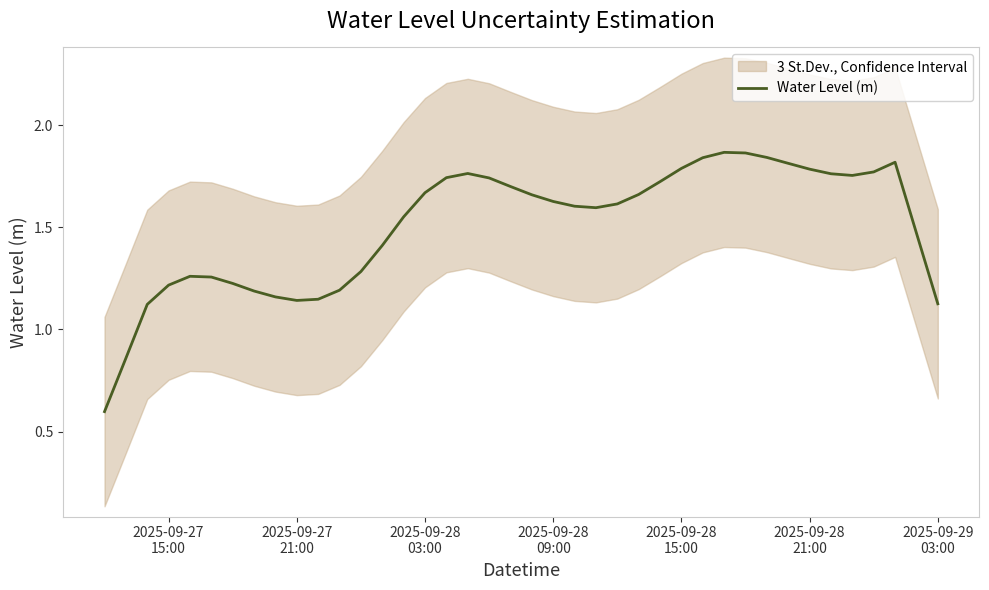

How many interior local valleys (lower than both neighbors) does the data have?

3